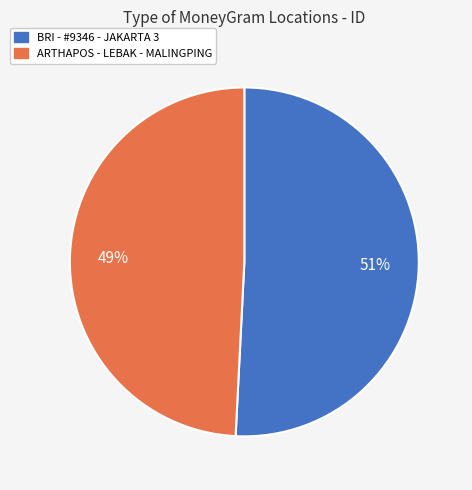

Does any single category account for the majority?

Yes